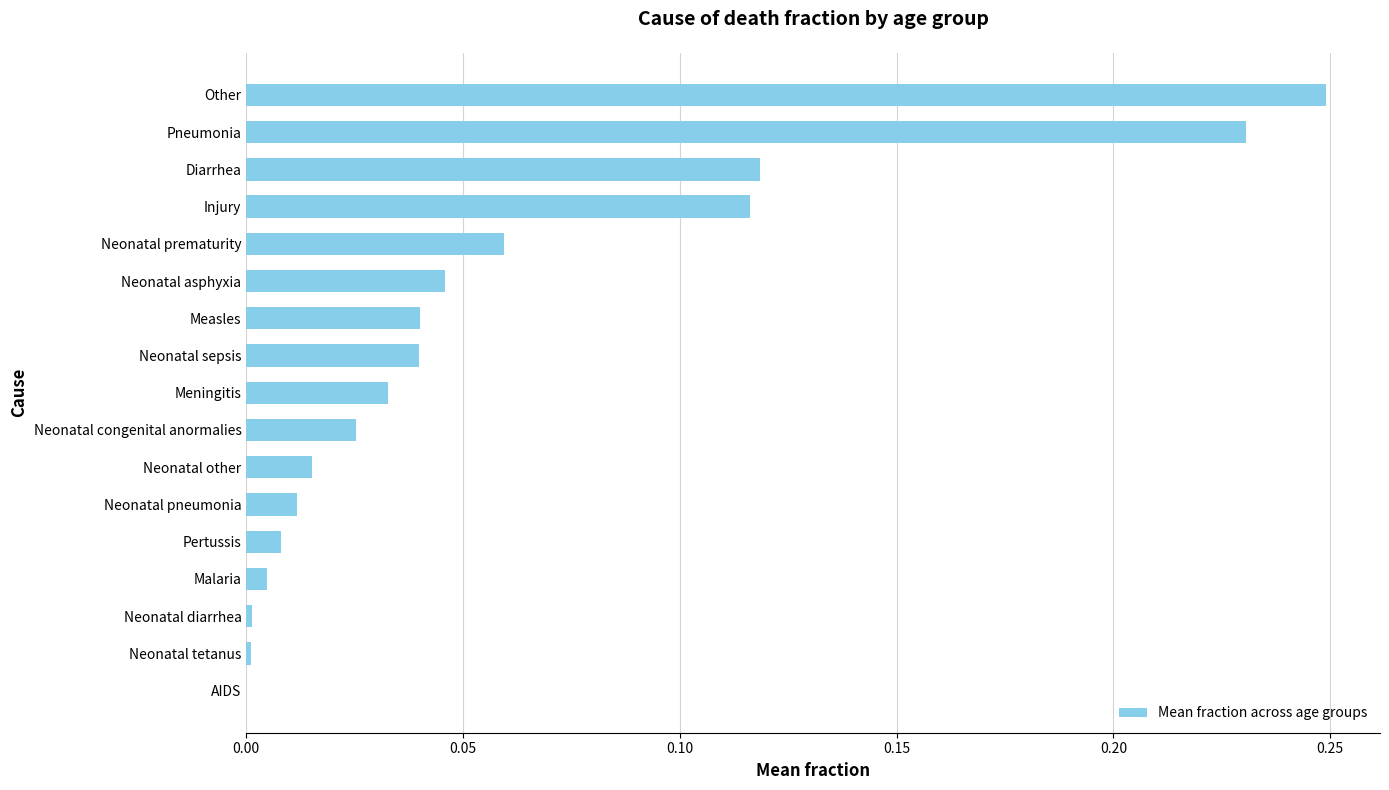

What is the sum of all values?

1.0